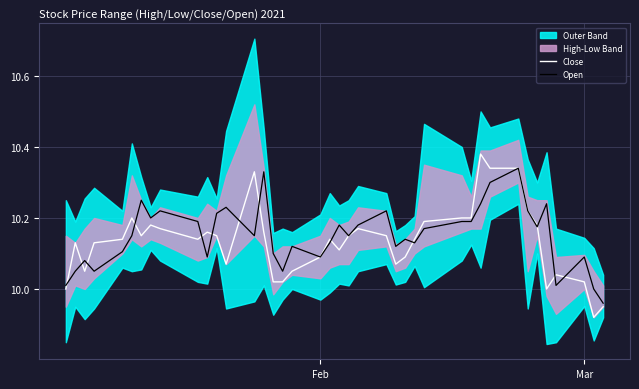

How many times do Close and Open cross each other?

13